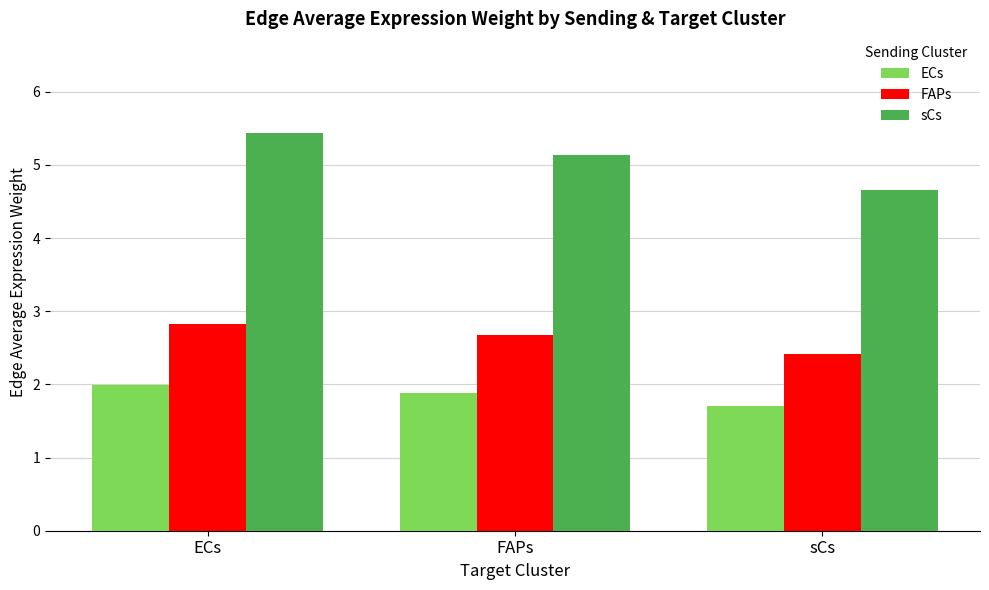

At which label does sCs reach its minimum?

sCs